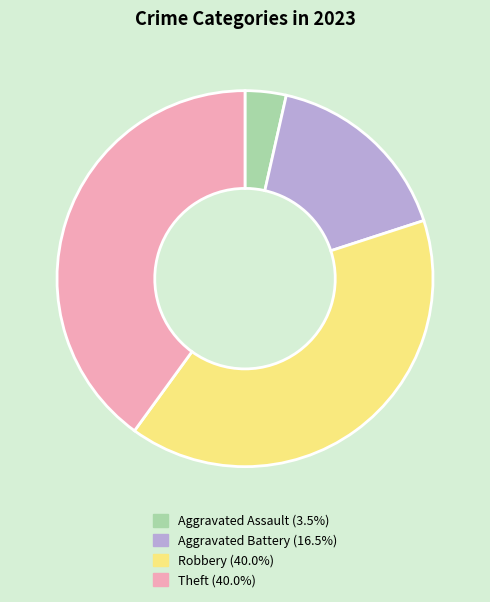

Combined, do Aggravated Battery (16.5%) and Aggravated Assault (3.5%) account for over 50%?

No